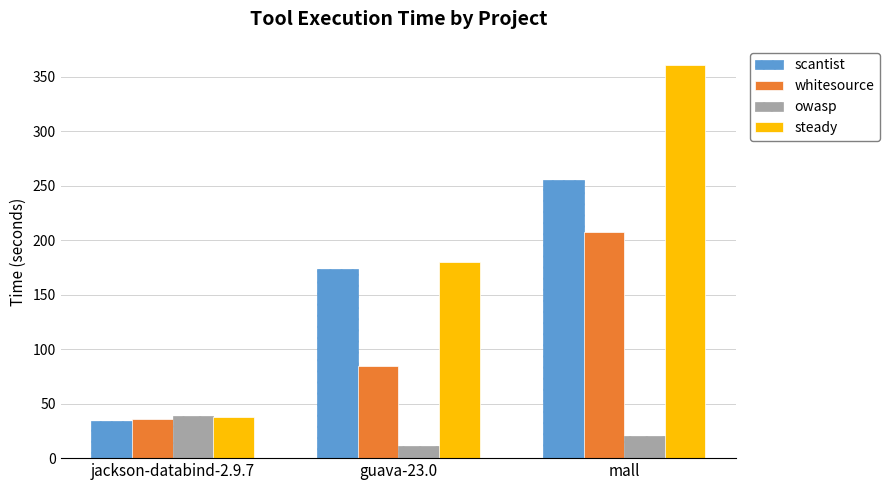

The value of owasp at jackson-databind-2.9.7 is 8.3. True or false?

False